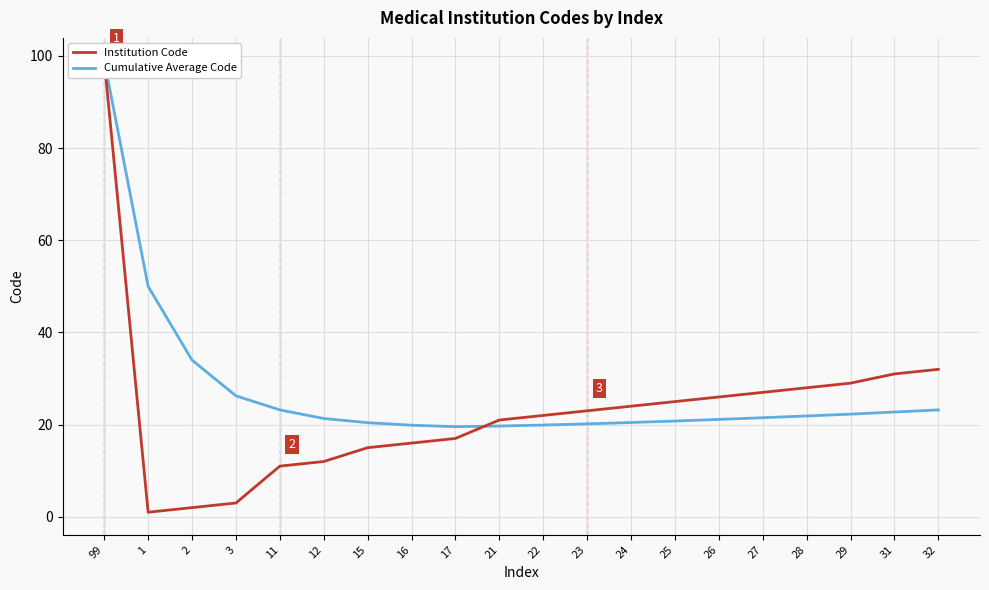

Reading left to right, what are all the values shown in this chart?

Institution Code: 99=99.0	1=1.0	2=2.0	3=3.0	11=11.0	12=12.0	15=15.0	16=16.0	17=17.0	21=21.0	22=22.0	23=23.0	24=24.0	25=25.0	26=26.0	27=27.0	28=28.0	29=29.0	31=31.0	32=32.0
Cumulative Average Code: 99=99.0	1=50.0	2=34.0	3=26.2	11=23.2	12=21.3	15=20.4	16=19.9	17=19.6	21=19.7	22=19.9	23=20.2	24=20.5	25=20.8	26=21.1	27=21.5	28=21.9	29=22.3	31=22.7	32=23.2